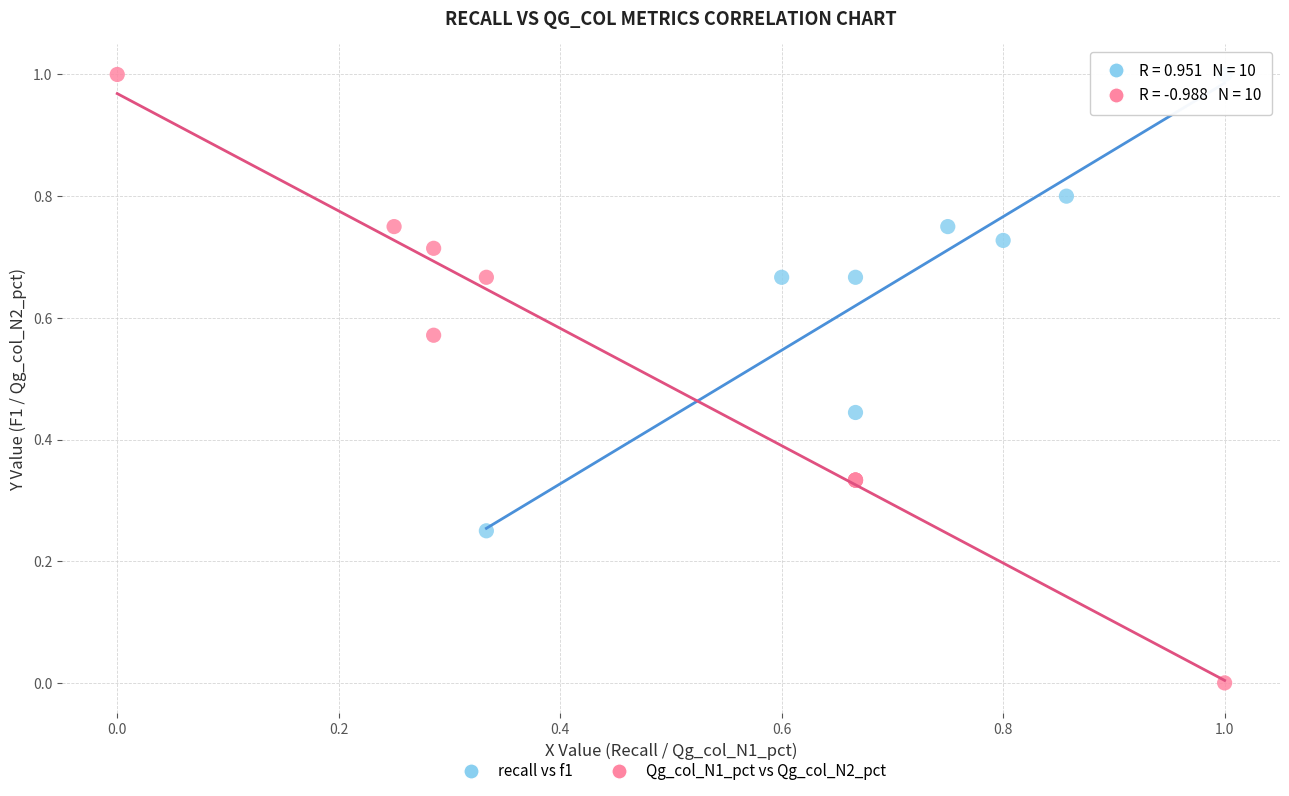

Which series reaches the minimum Y coordinate?

Qg_col_N1_pct vs Qg_col_N2_pct